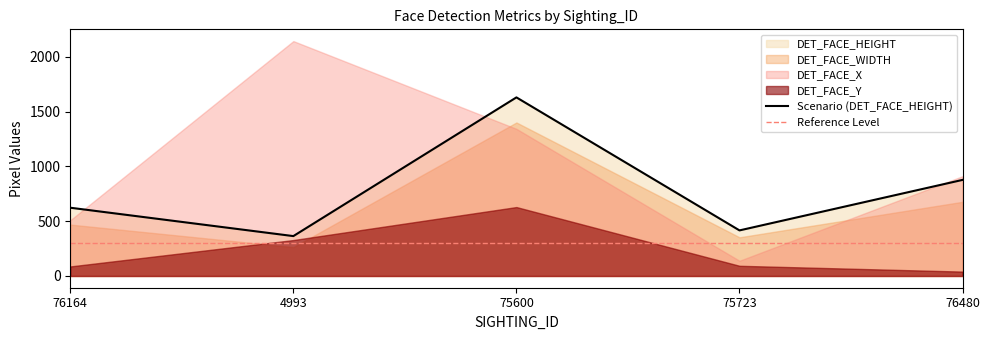

At which label does DET_FACE_WIDTH first exceed 469?

75600